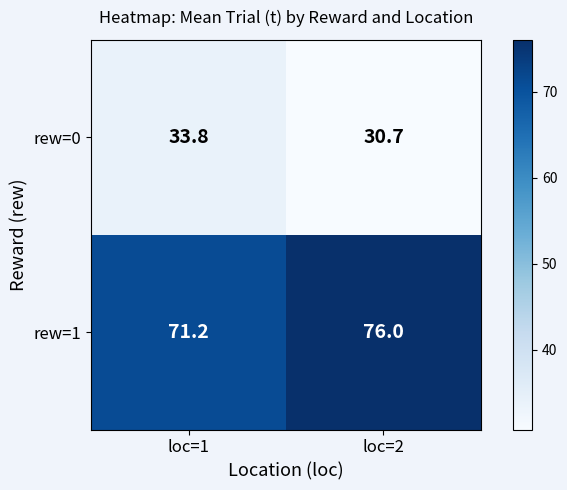

Where does the rew=0 series first go above 33?

loc=1